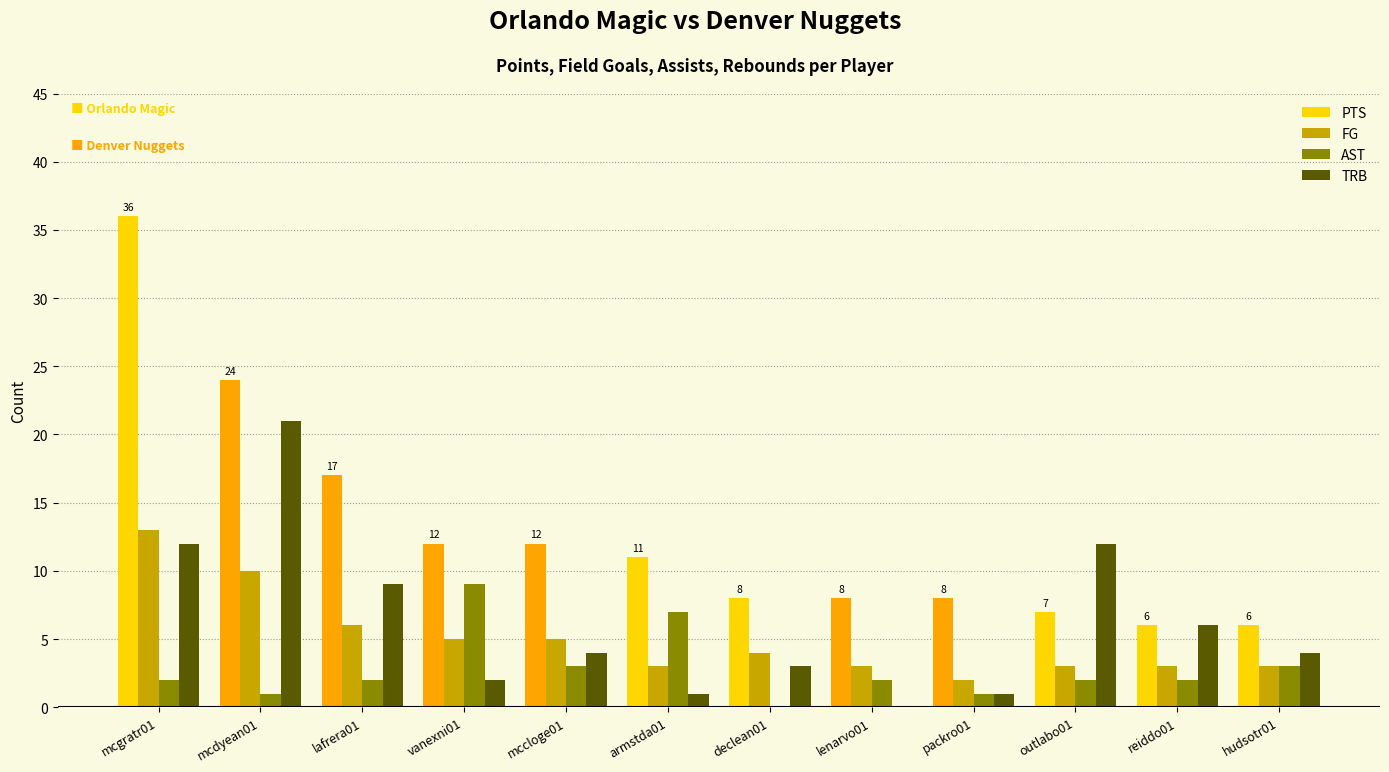

How many series are shown in this chart?

4